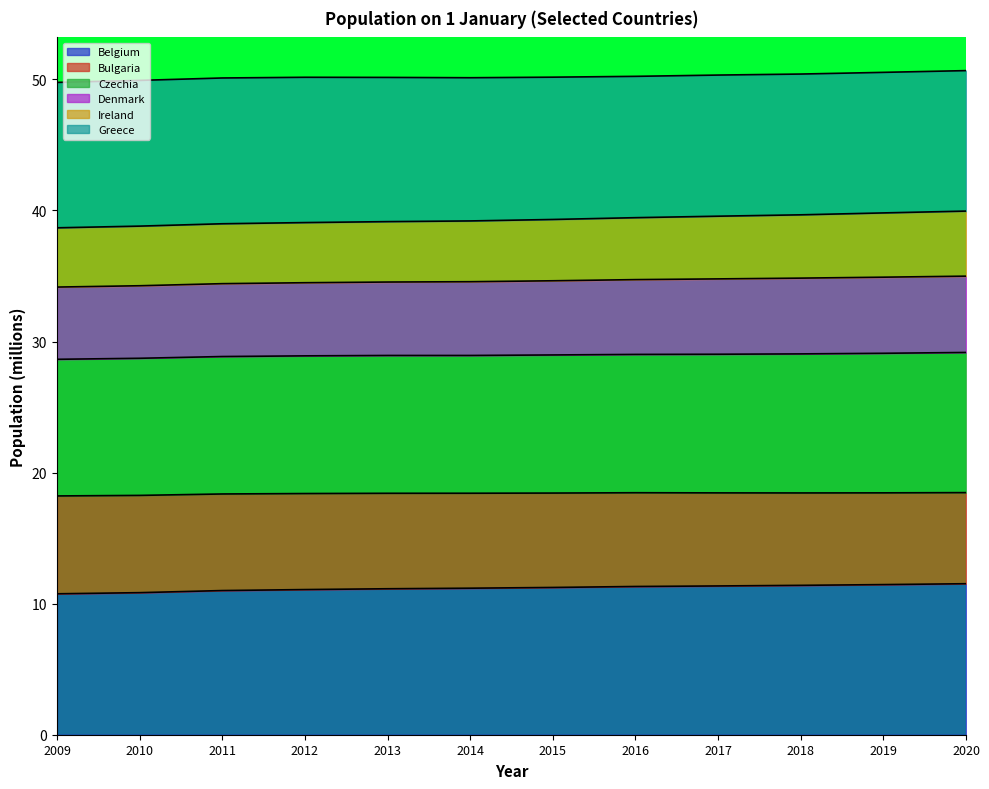

What is the total value across all series at 2015?

50.2